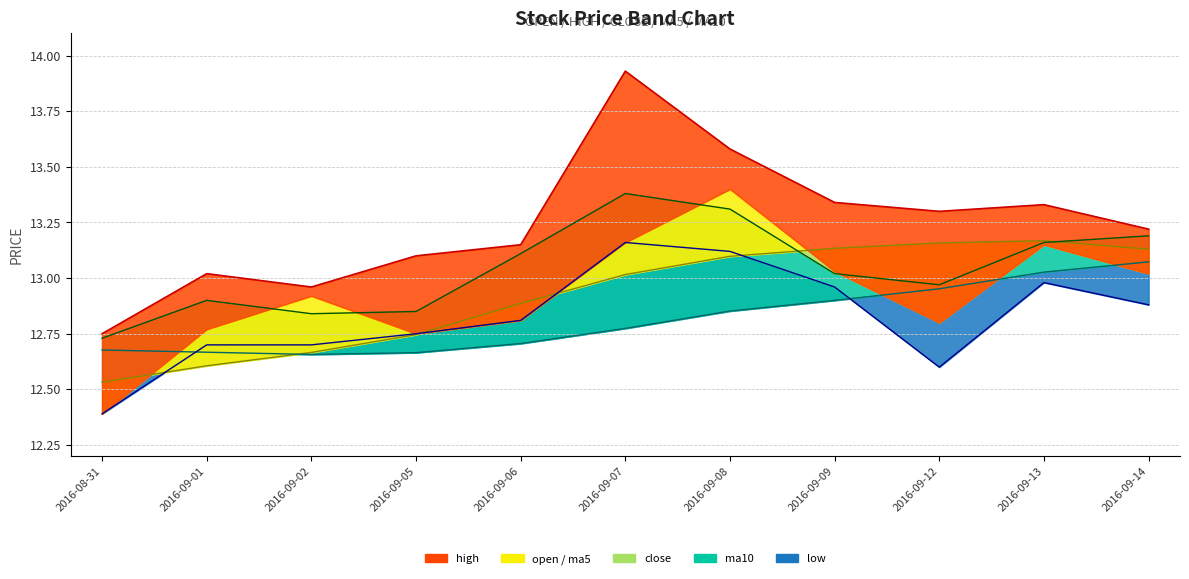

What is the sum of all low_line values?

141.1